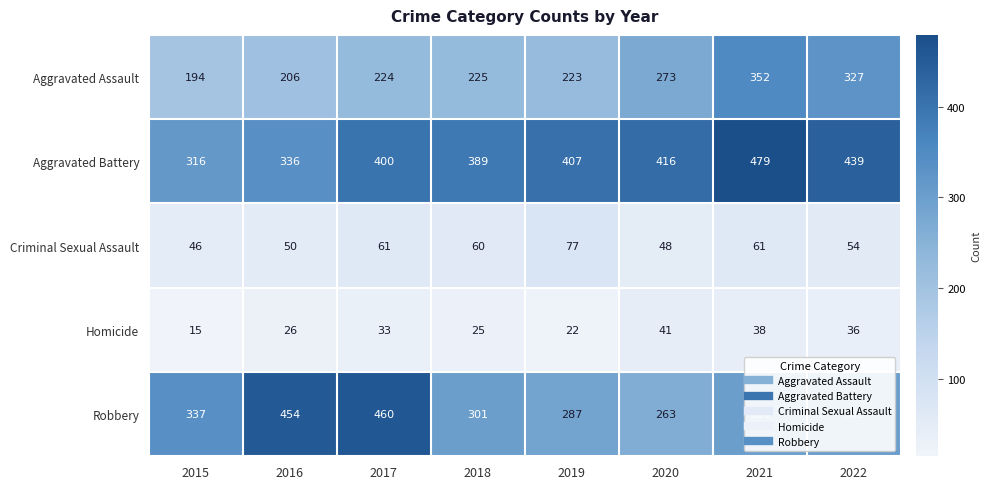

What is the average value of the Aggravated Assault series?

253